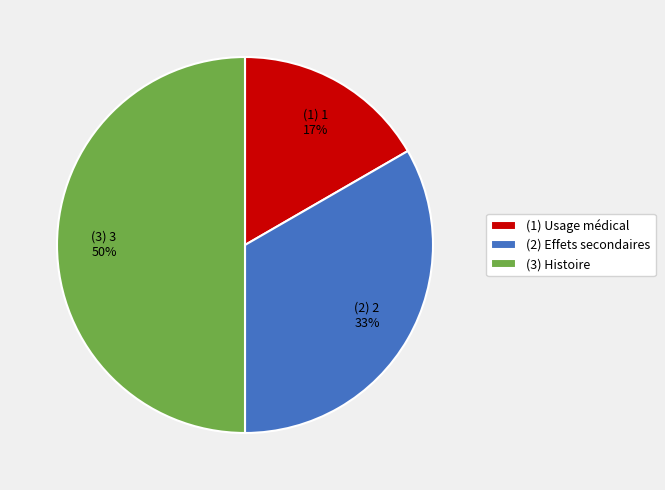

To the nearest percent, what portion does (3) Histoire represent?

50%